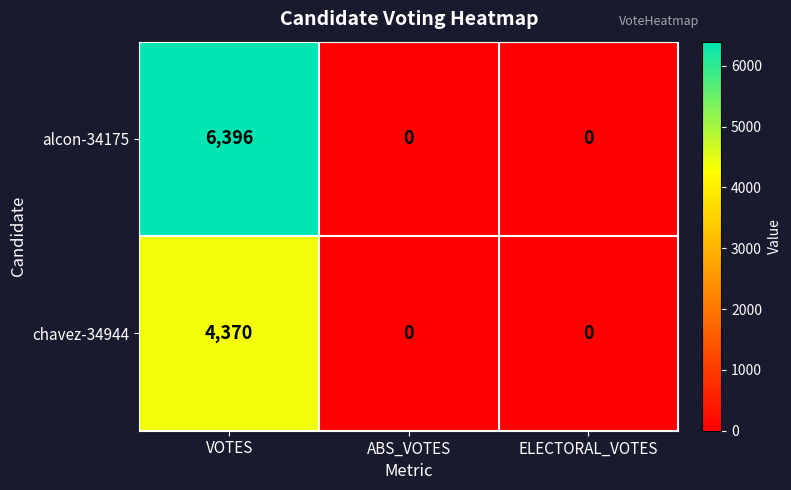

Between VOTES and ABS_VOTES, which series saw the biggest shift?

alcon-34175